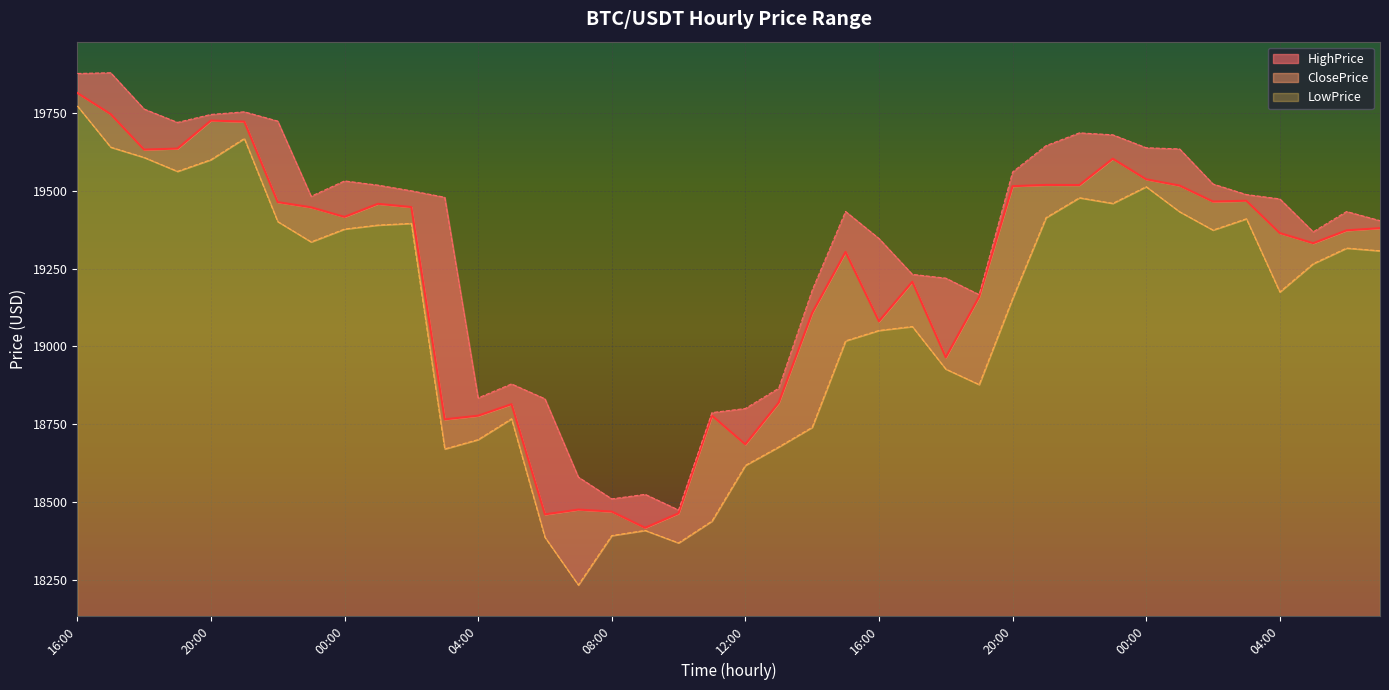

At which category is the sum across all series the highest?

16:00